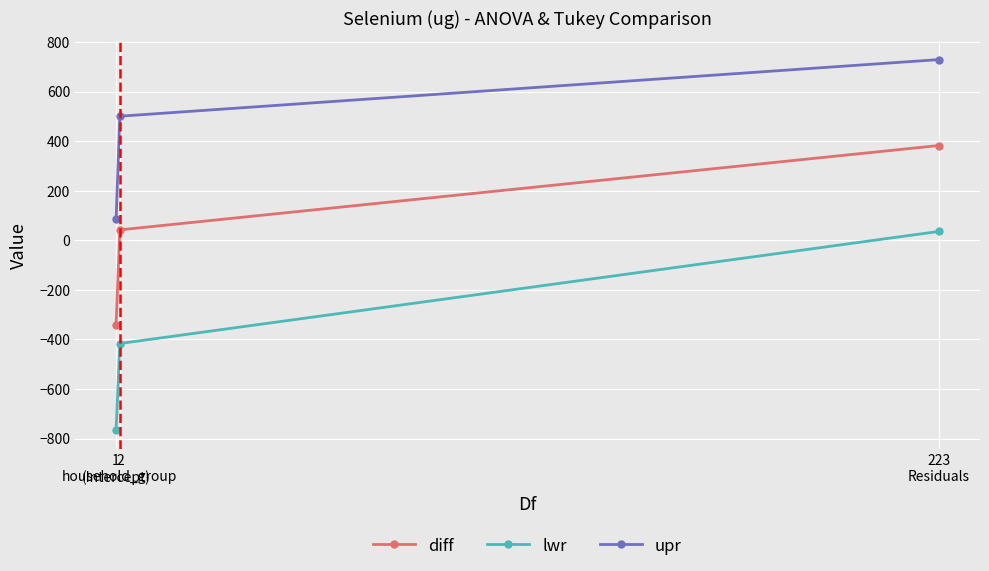

At which label does upr first exceed 500?

2
household_group